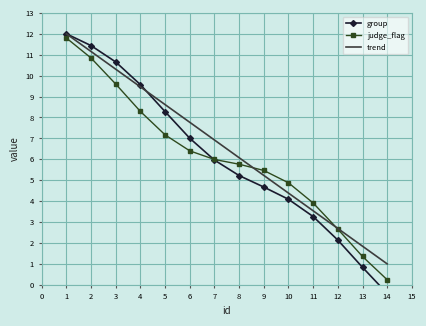

What is the minimum value for trend?

1.0